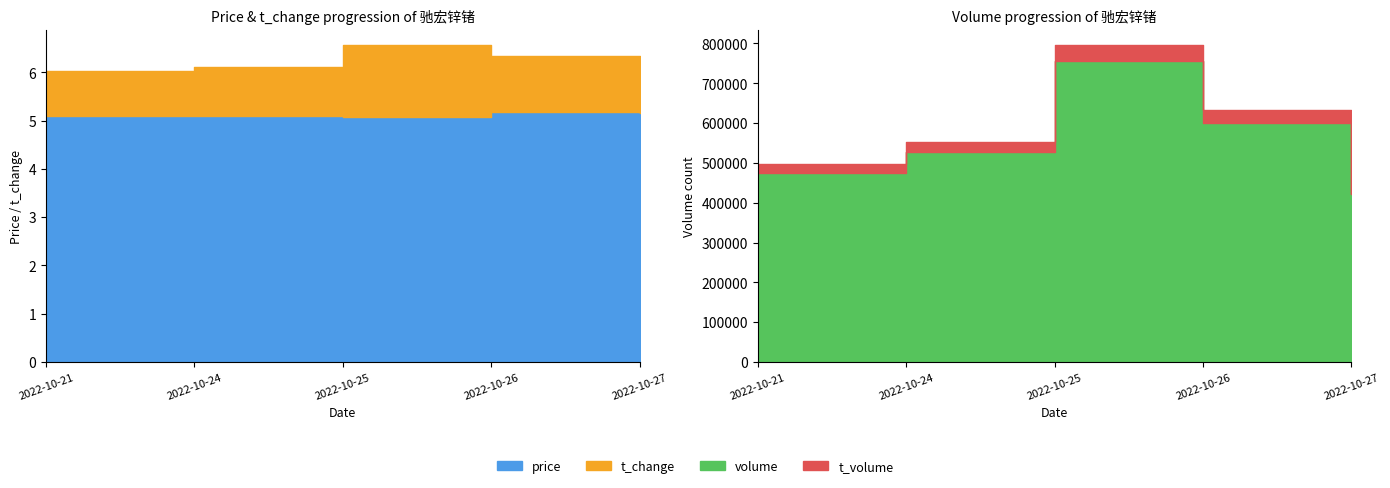

What is the spread (max minus min) of values at 2022-10-21?

473712.1